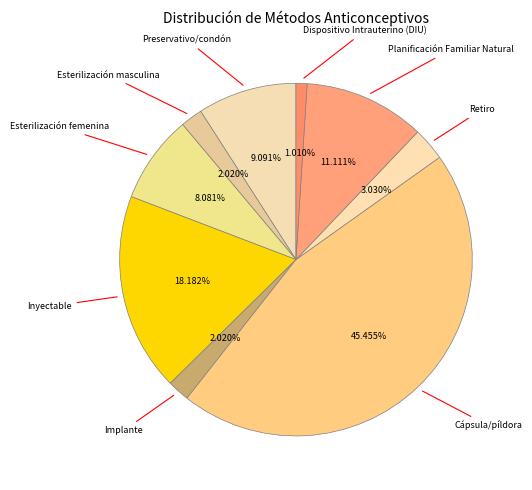

How much of the chart is everything except Implante?

98.0%